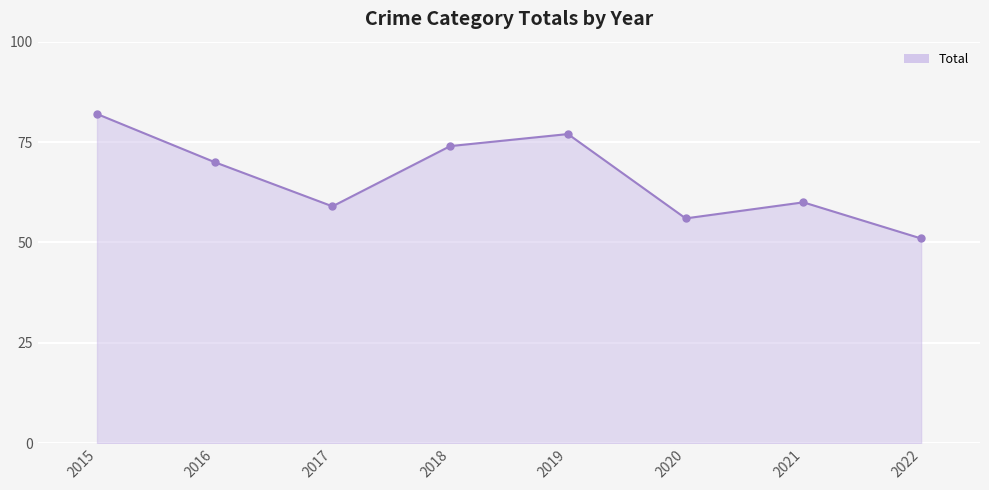

How many values are below 70?

4